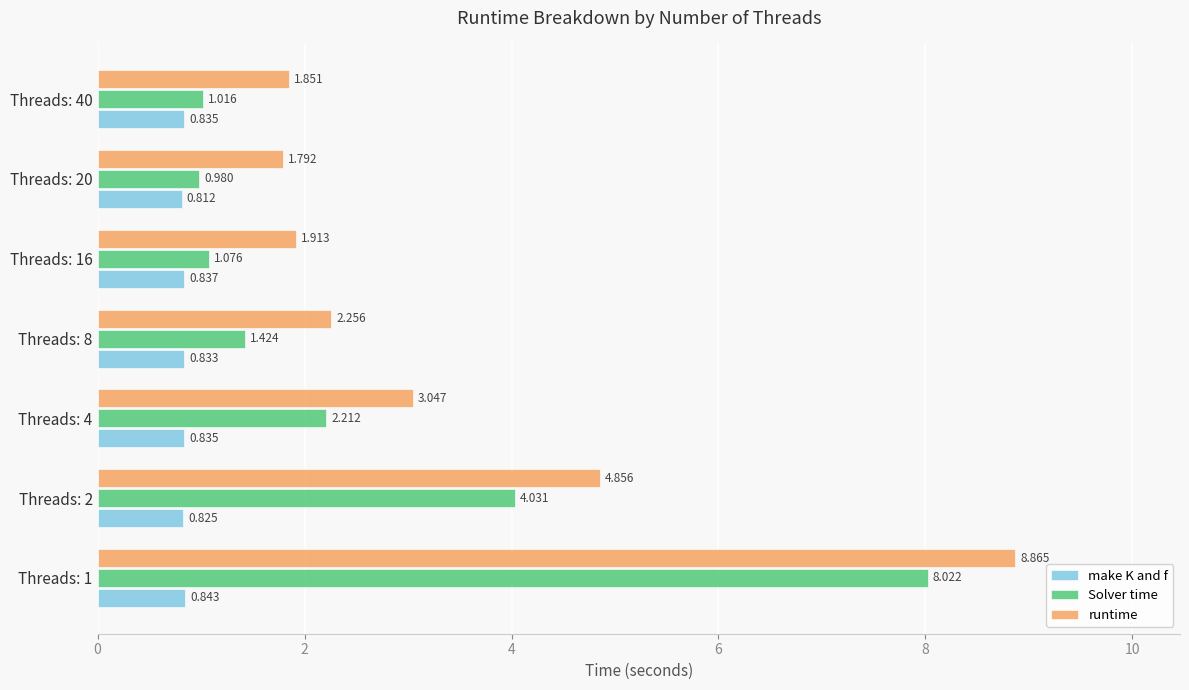

Which series has the widest spread of values?

runtime